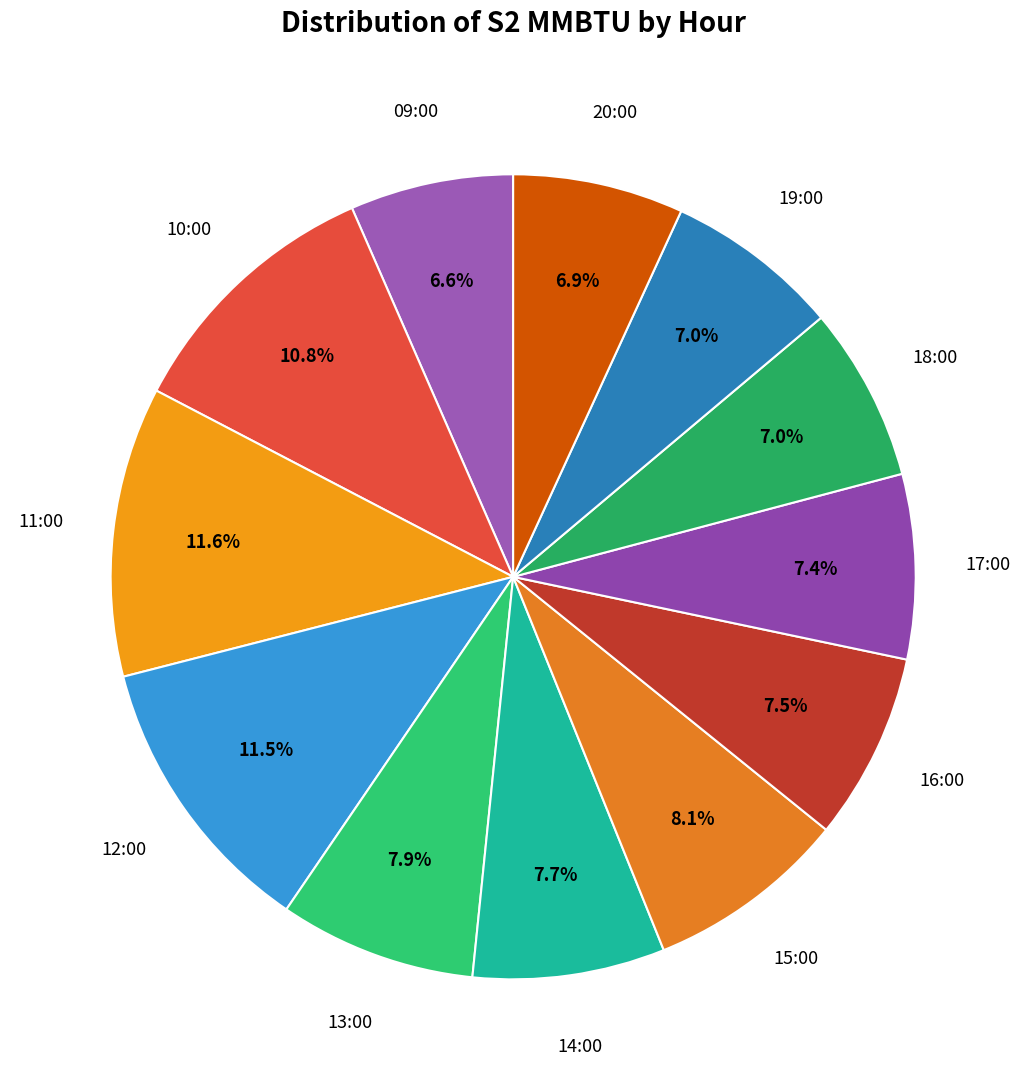

Is 12:00 the majority of the pie?

No